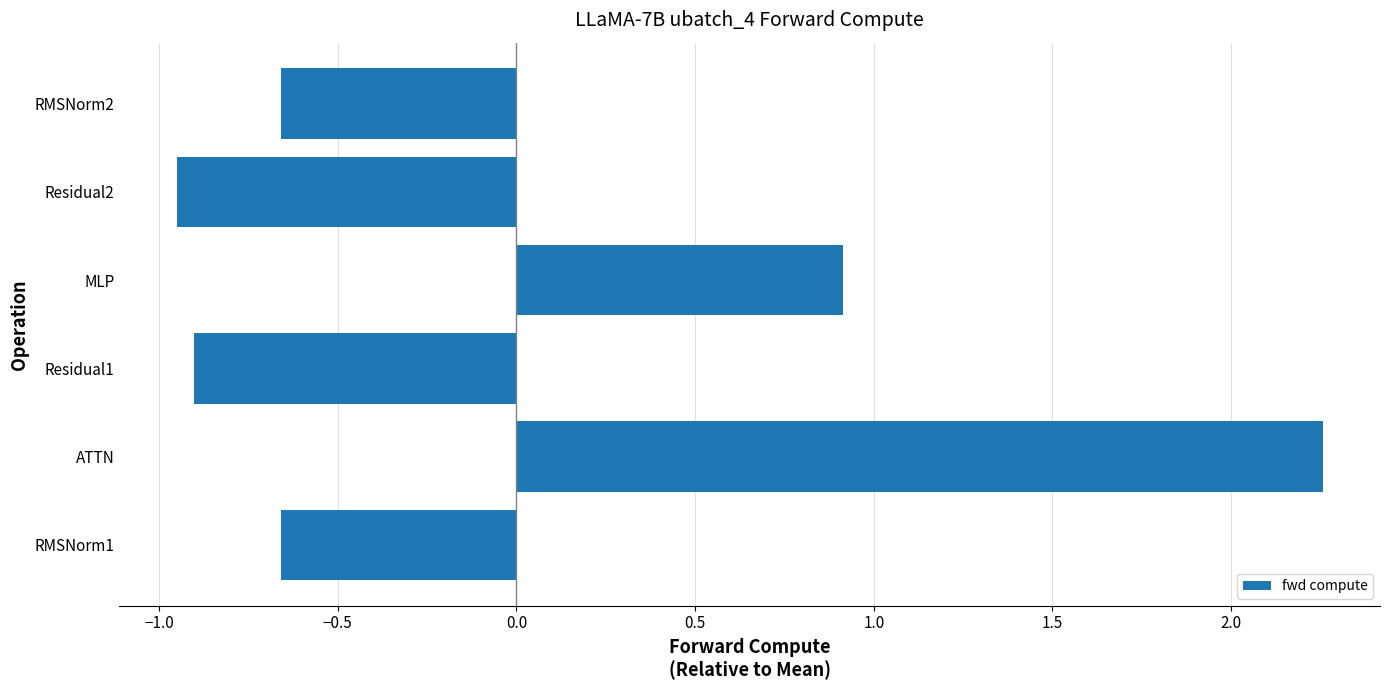

The chart shows a value of -0.4 at RMSNorm1. True or false?

False